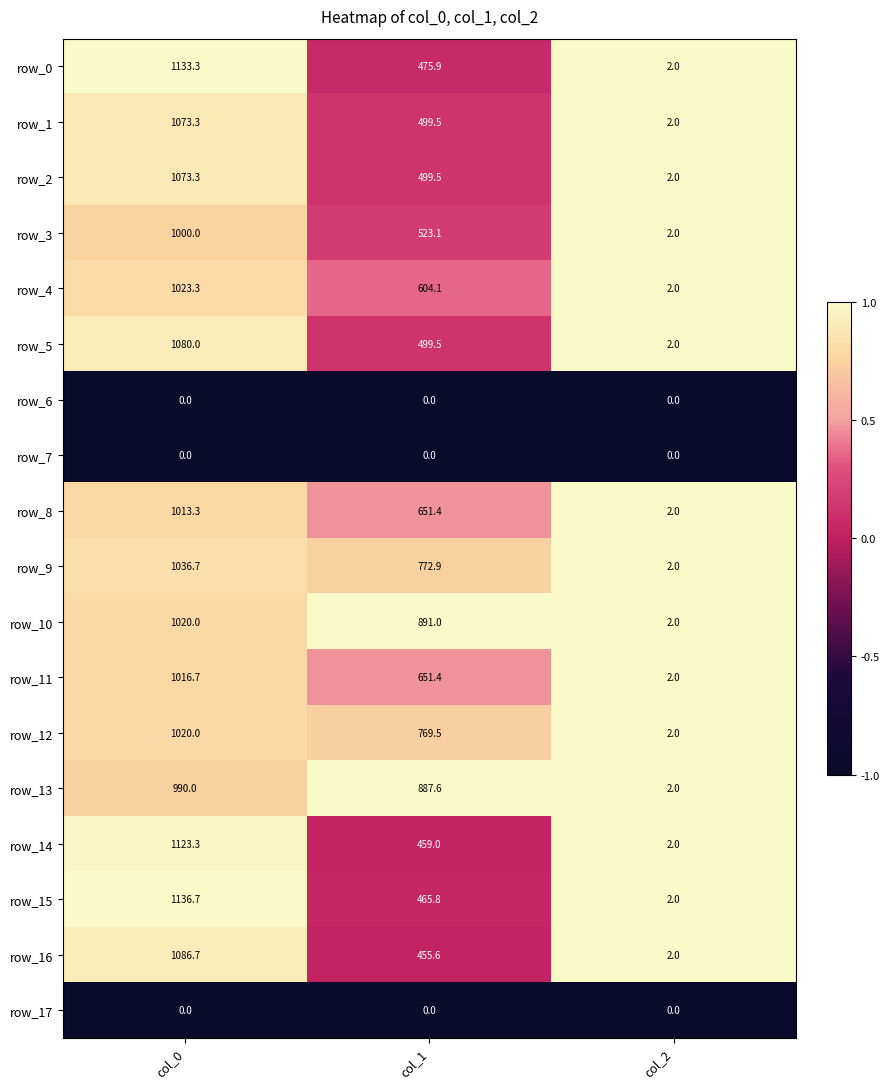

The row_4 series shows 363.6 at col_0. True or false?

False